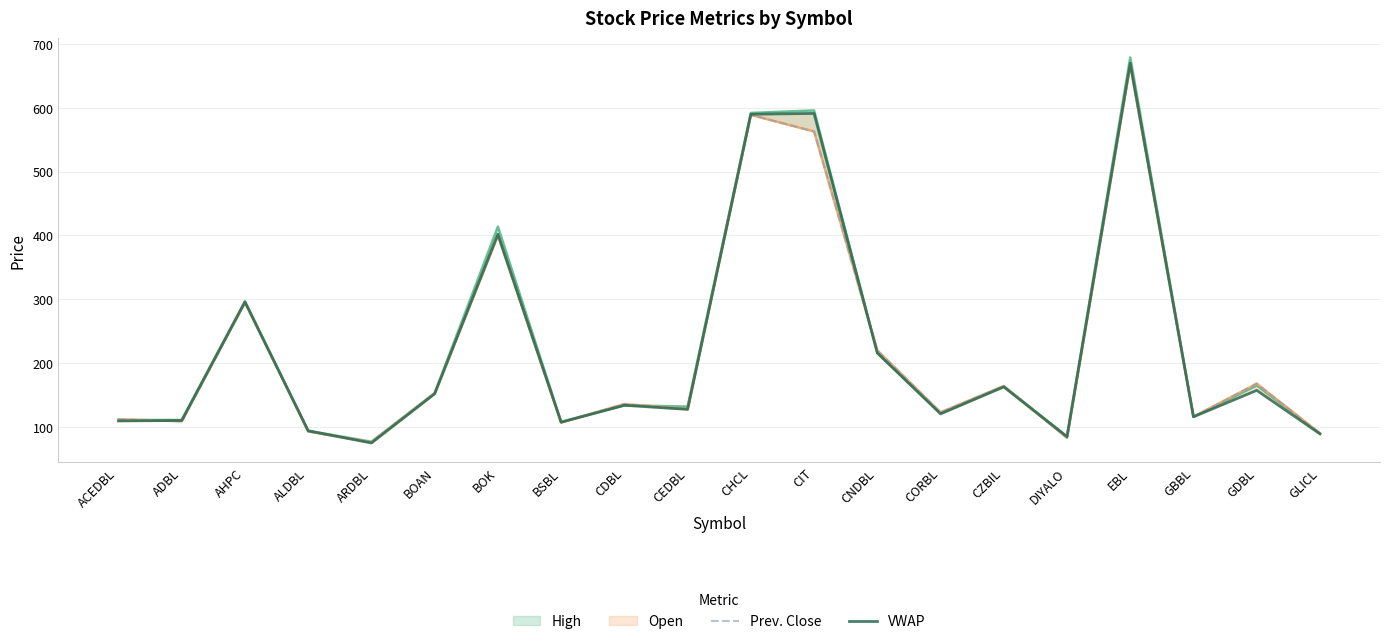

Is it true that Open equals 93.0 at ALDBL?

True